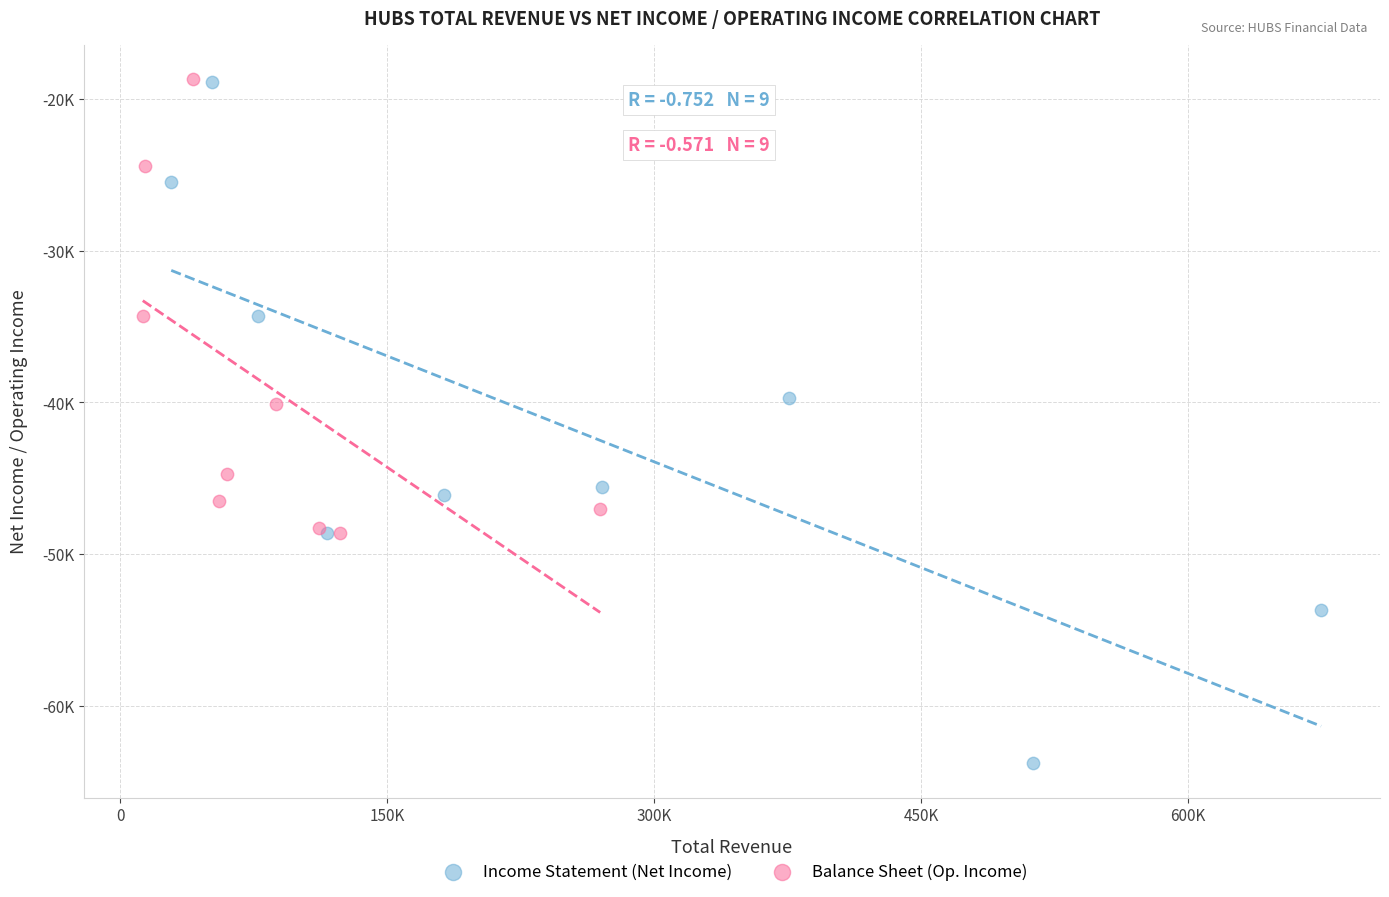

Which series contains the lowest Y value?

Income Statement (Net Income)